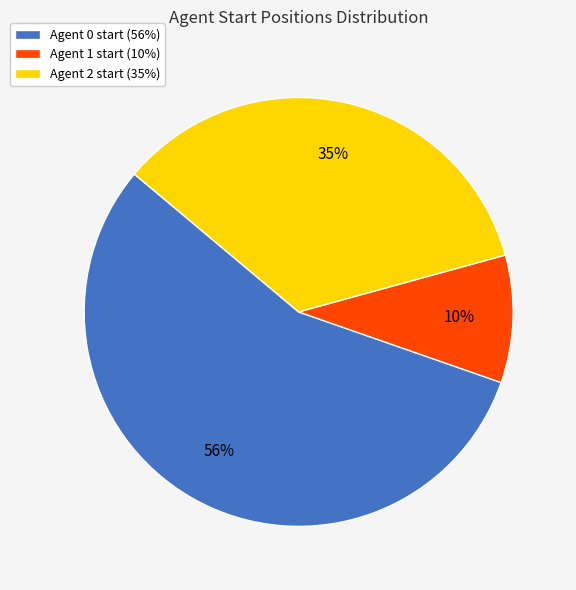

To the nearest percent, what is the average slice percentage?

33%